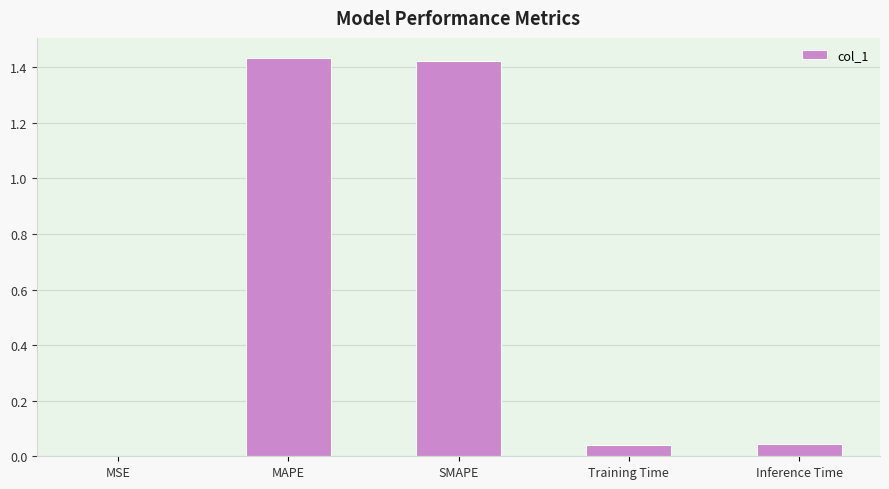

The chart shows a value of 2.5 at SMAPE. True or false?

False